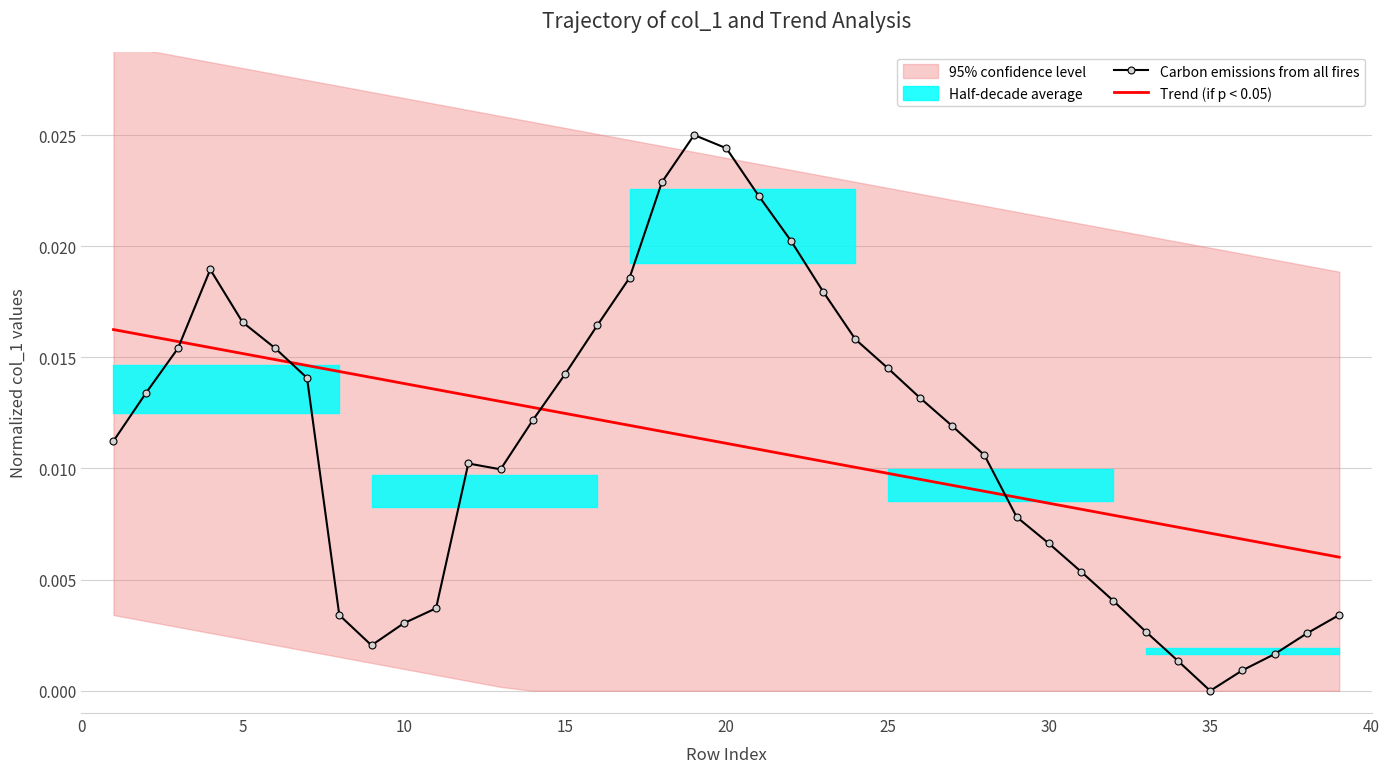

How many times do Carbon emissions from all fires and Trend (if p < 0.05) cross each other?

4